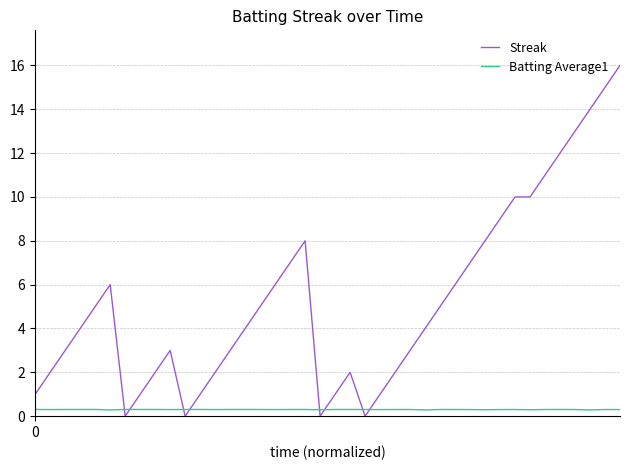

What is the maximum value shown in the chart?

16.0